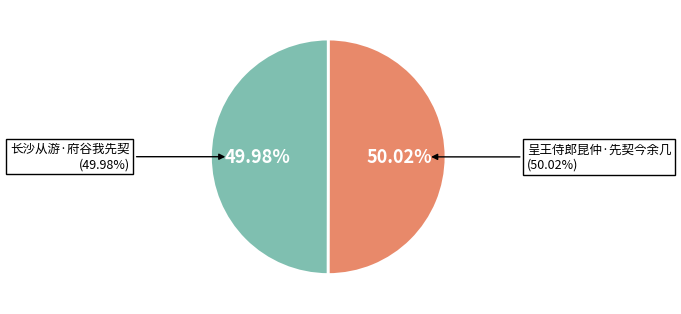

To the nearest percent, what percentage of the pie is 长沙从游·府谷我先契?

50%